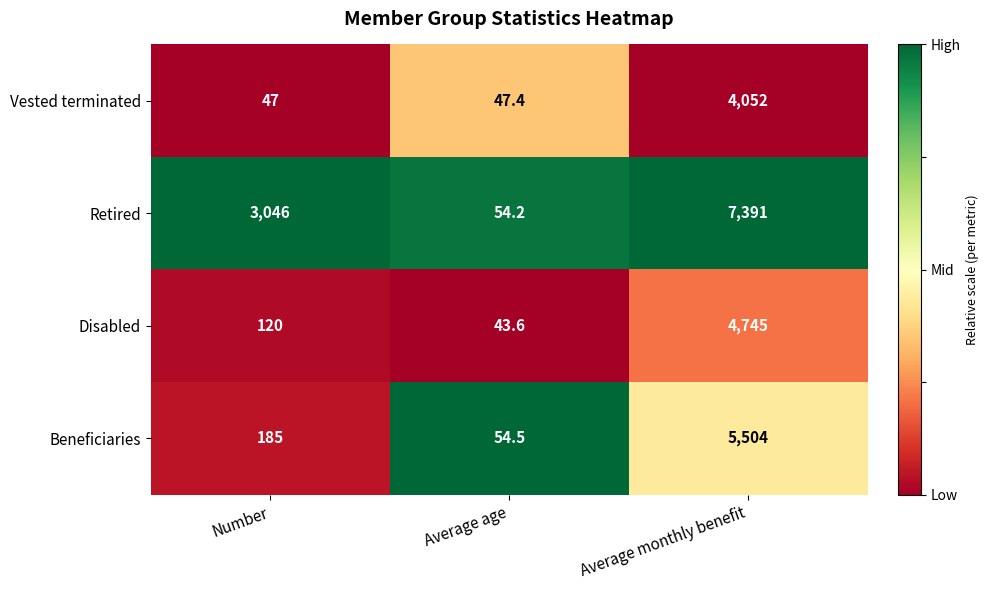

True or false: Retired has a value of 4257.6 at Number.

False